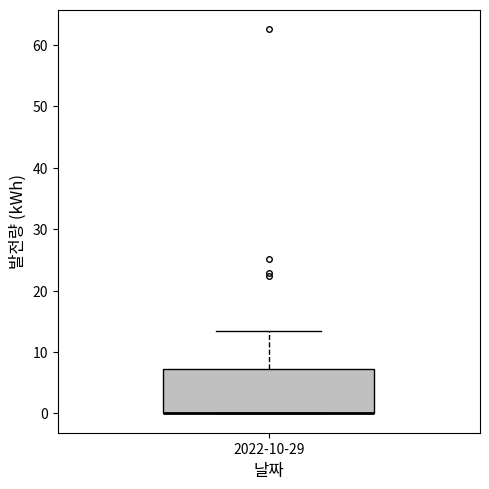

Read this box plot against the y-axis: the position of the median line, the range covered by the box, and the ends of both whiskers. The values are not printed on the chart, so give them approximately, as read against the axis.

median 0 (drawn on the box's lower edge), box 0 to 7, whiskers 0 to 13